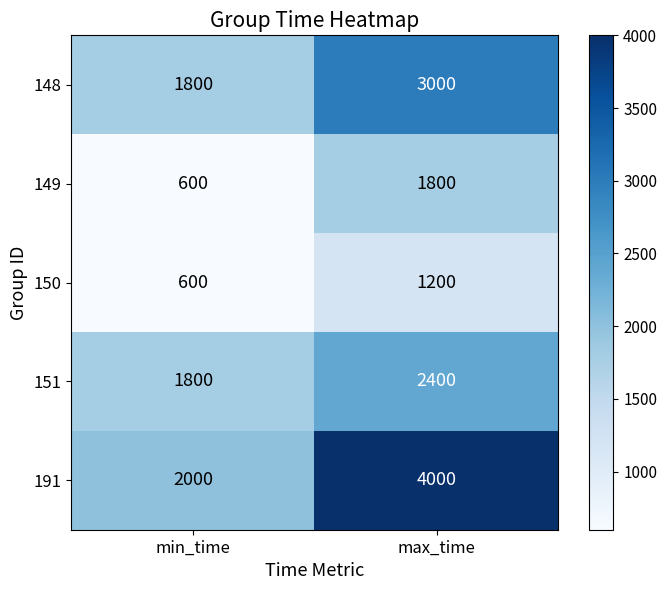

Which series changed the most between min_time and max_time?

191